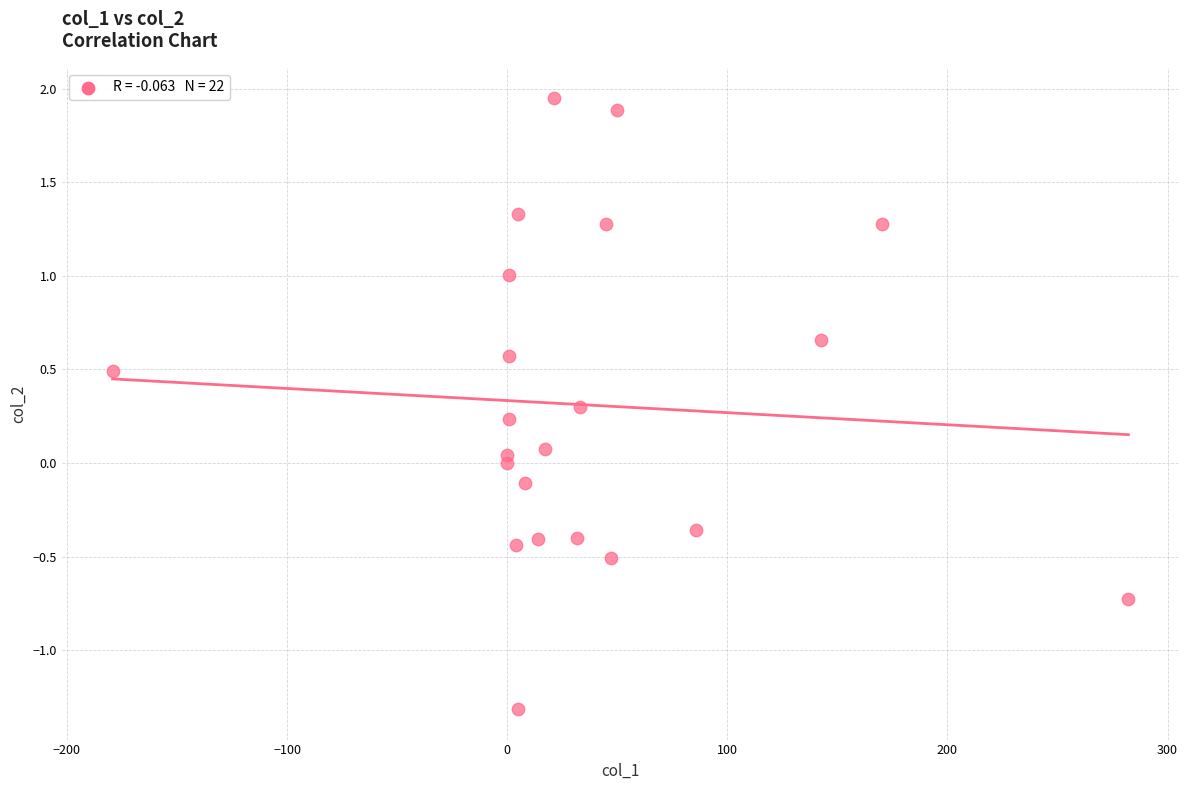

What is the range of Y values (max minus min)?

3.3